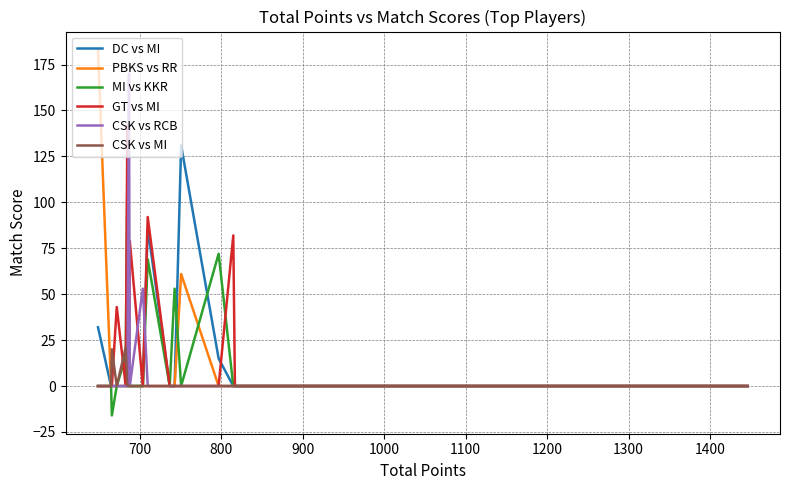

Count the number of categories in the chart.

20